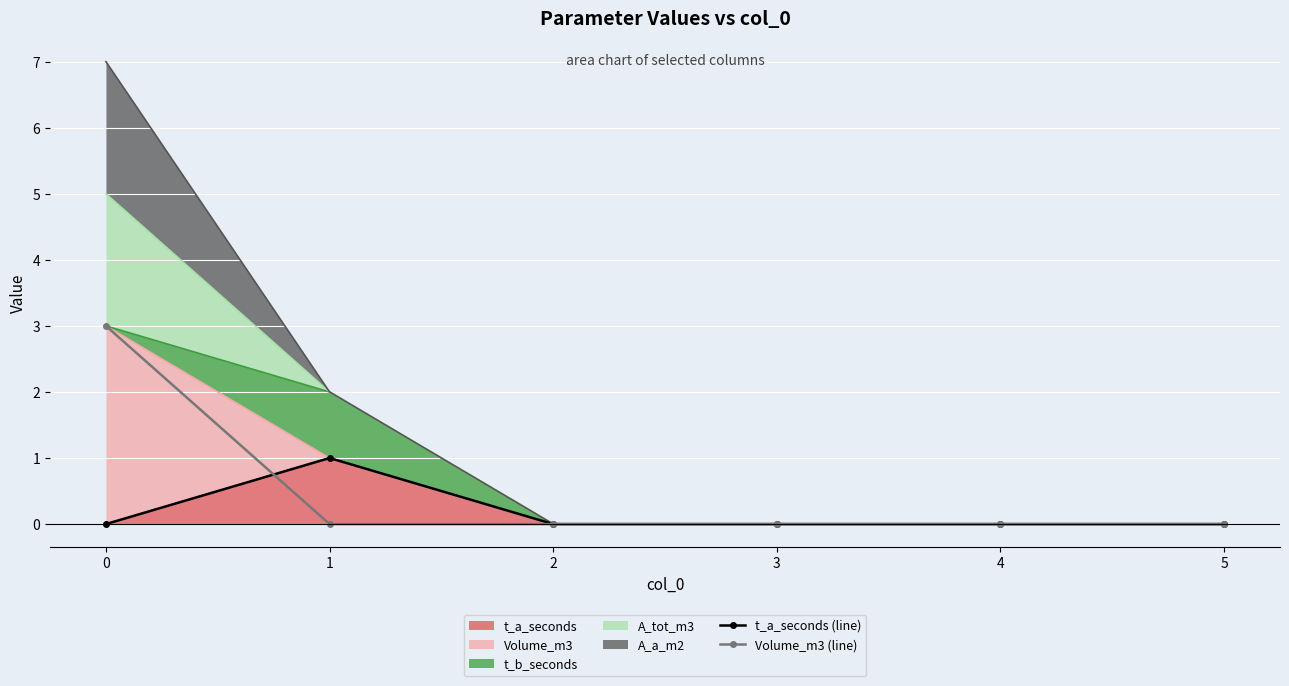

Is it true that t_a_seconds (line) equals 0 at 0?

True